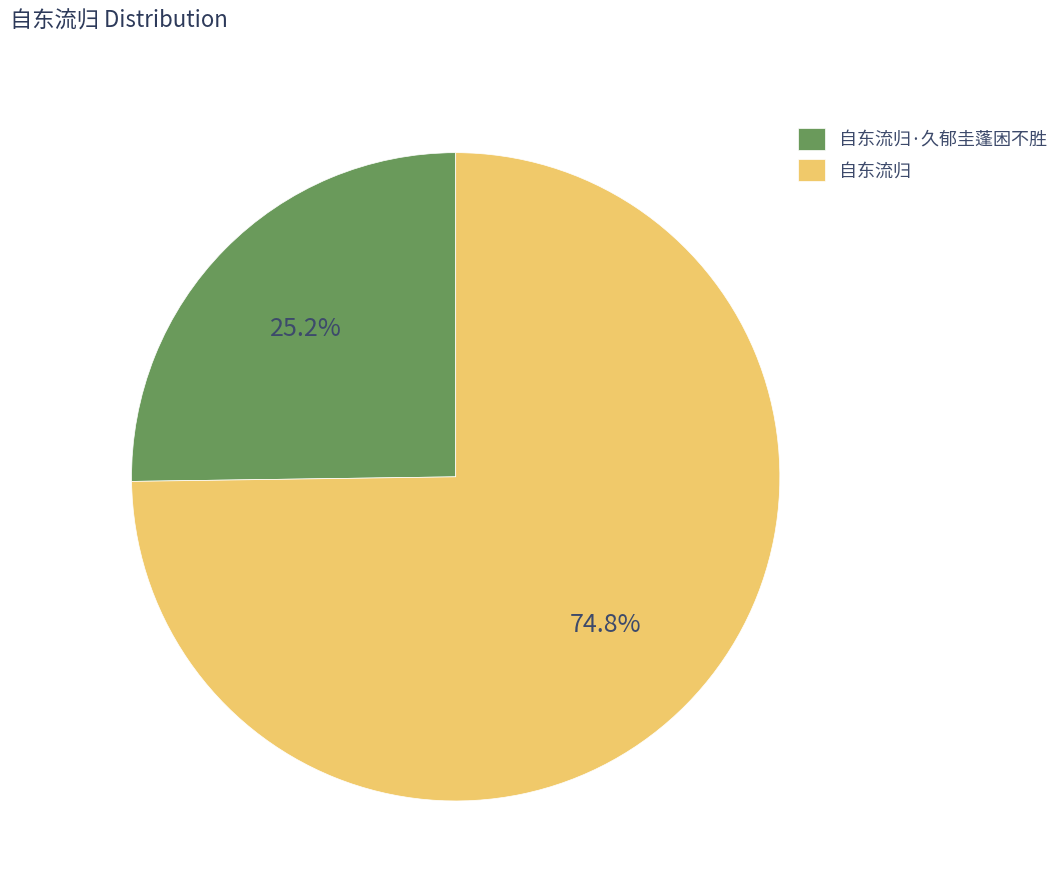

True or false: 自东流归 accounts for 75% of the total.

True